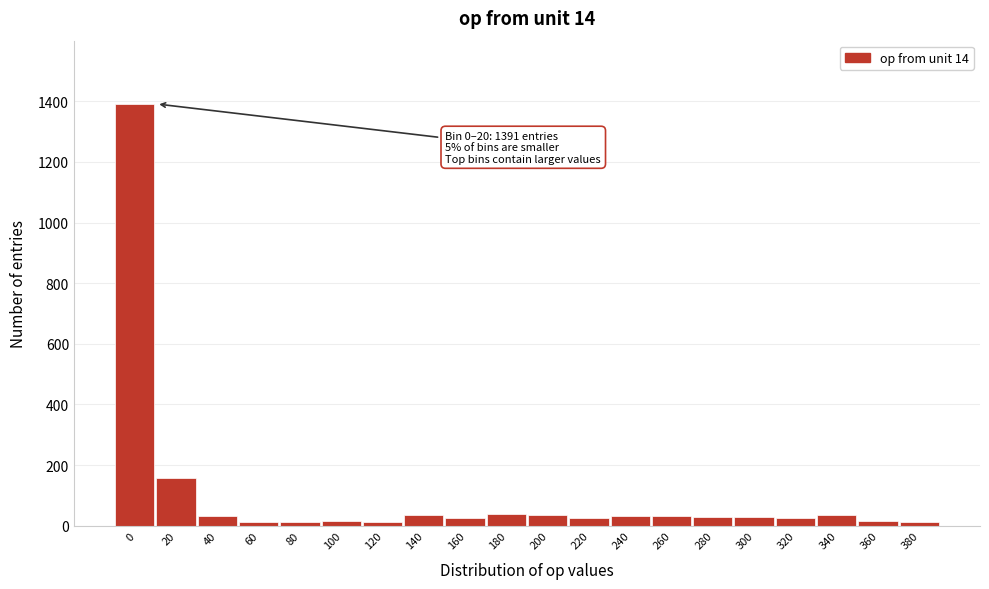

What is the sum of all values?

2007